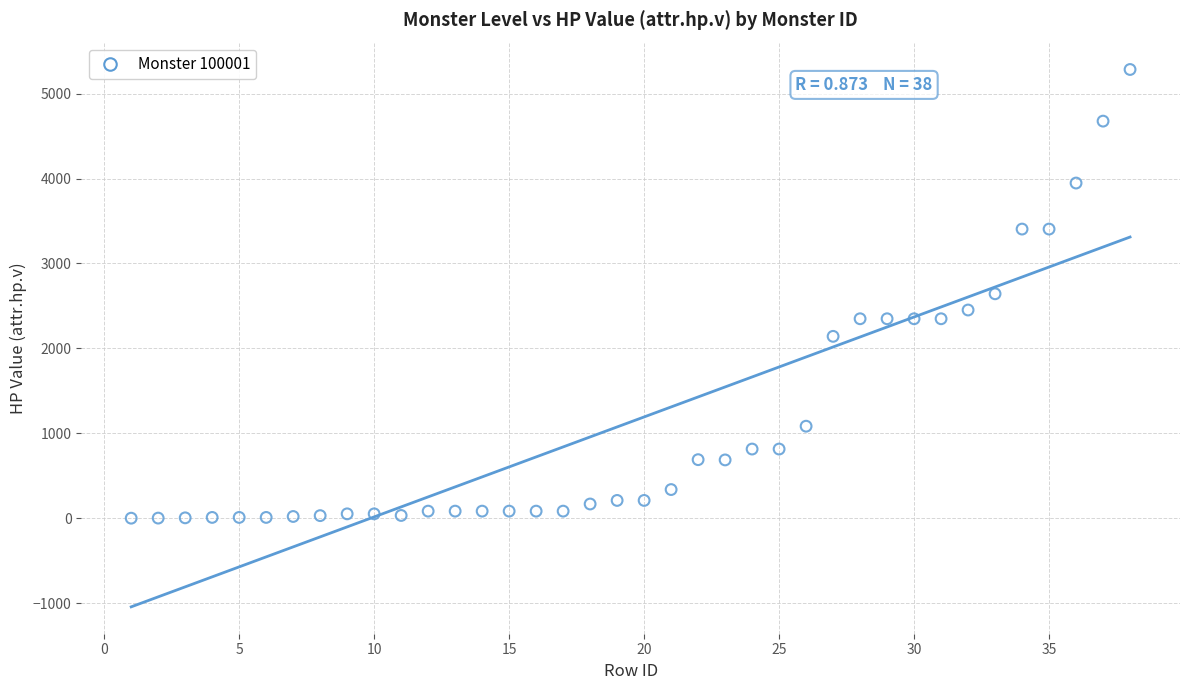

What is the range of Y values (max minus min)?

5283